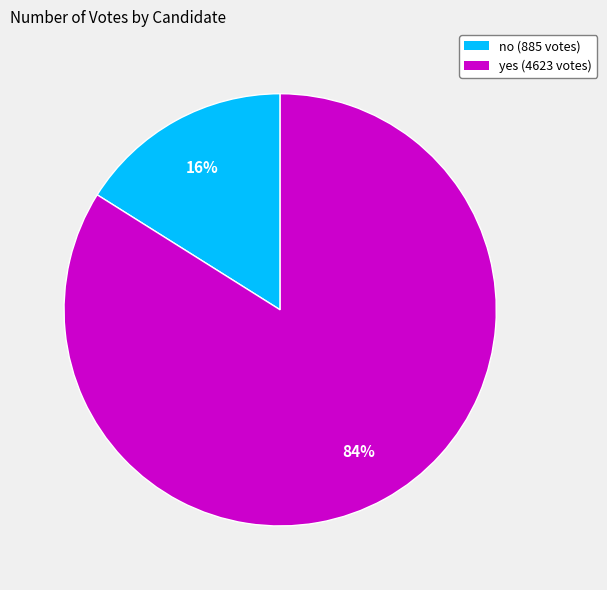

How many slices are in this pie chart?

2